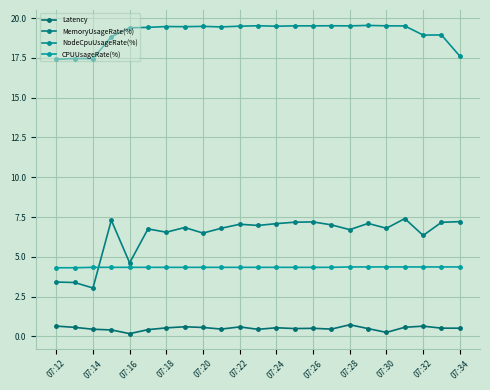

What is the sum of all CPUUsageRate(%) values?

99.8